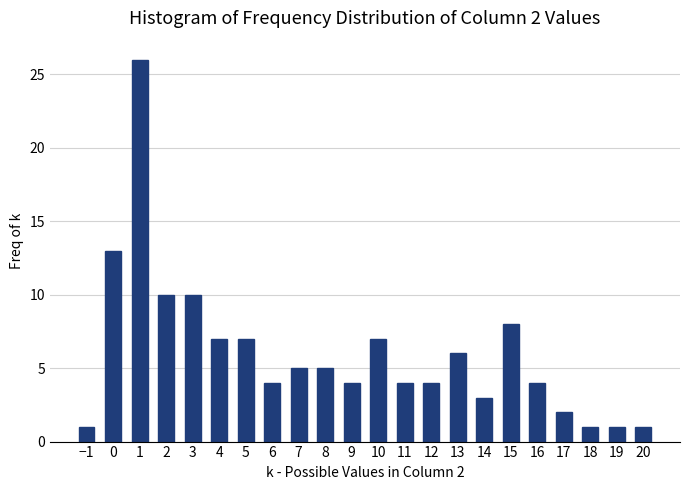

Reading left to right, transcribe all the data shown in this chart.

−1=1	0=13	1=26	2=10	3=10	4=7	5=7	6=4	7=5	8=5	9=4	10=7	11=4	12=4	13=6	14=3	15=8	16=4	17=2	18=1	19=1	20=1